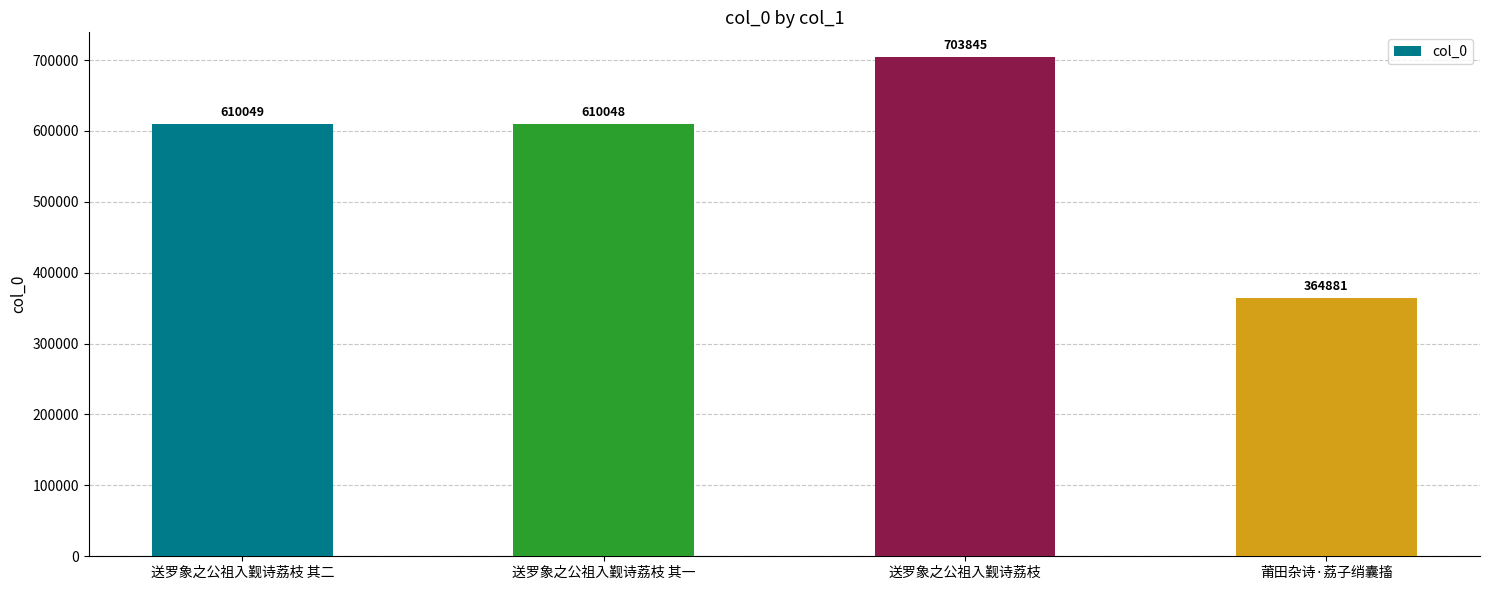

List the labels in order of value, smallest first.

莆田杂诗·荔子绡囊搐, 送罗象之公祖入觐诗荔枝 其一, 送罗象之公祖入觐诗荔枝 其二, 送罗象之公祖入觐诗荔枝